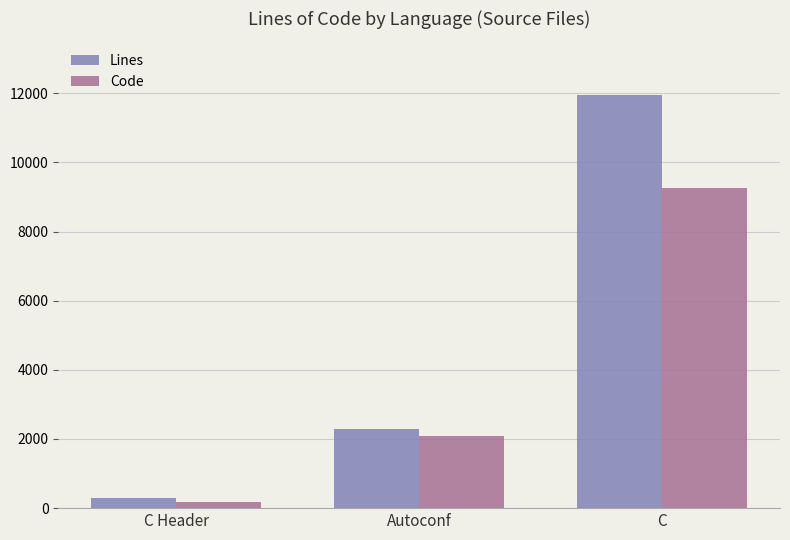

Are the bars horizontal?

No